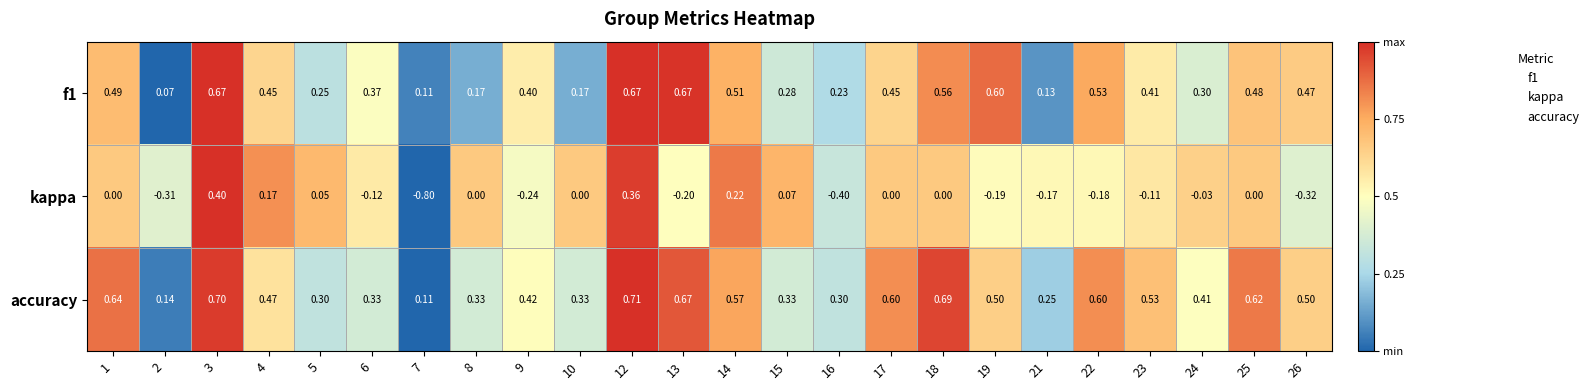

List the series in order of their peak value, highest first.

accuracy, f1, kappa